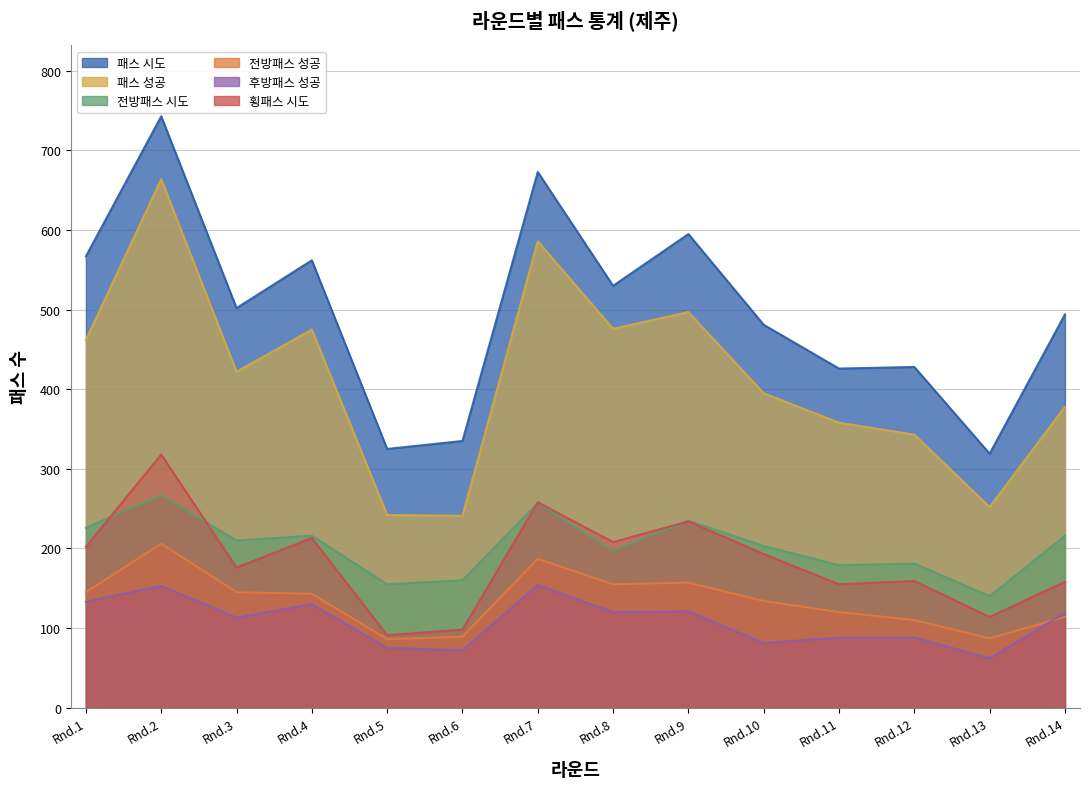

What is the average value of the 전방패스 성공 series?

134